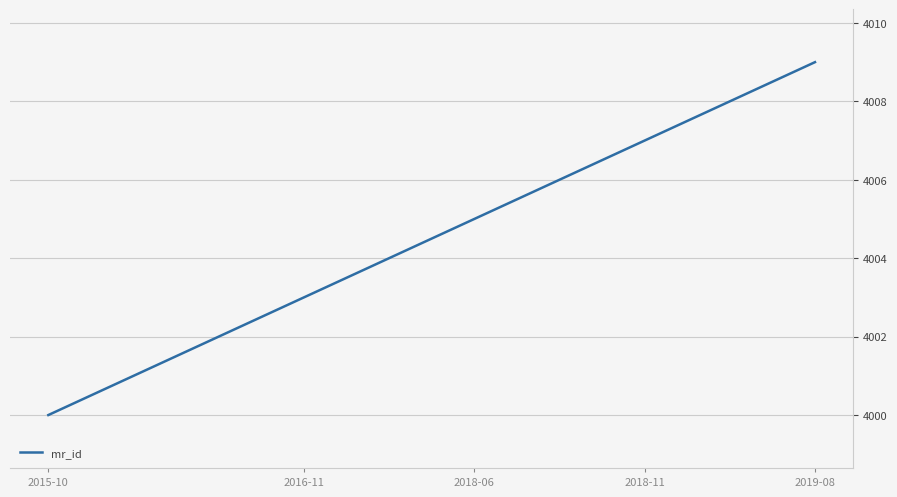

What is the difference between the maximum and minimum values?

9